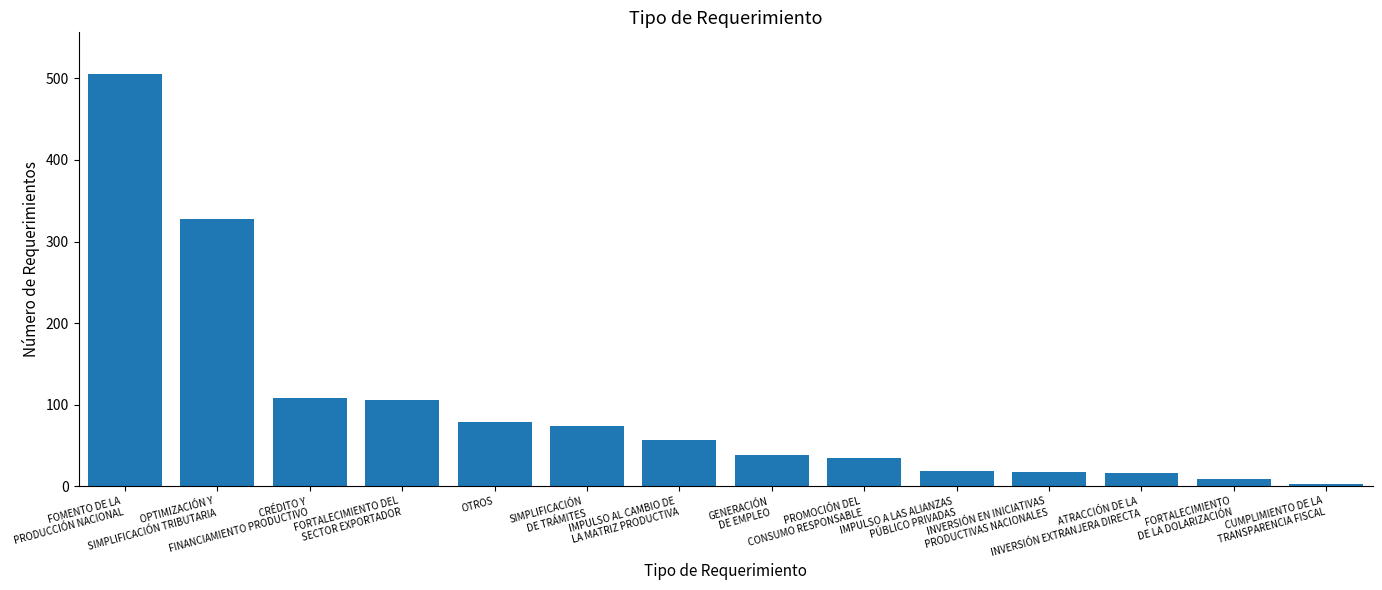

At which category does the chart reach its peak across all series?

FOMENTO DE LA
PRODUCCIÓN NACIONAL